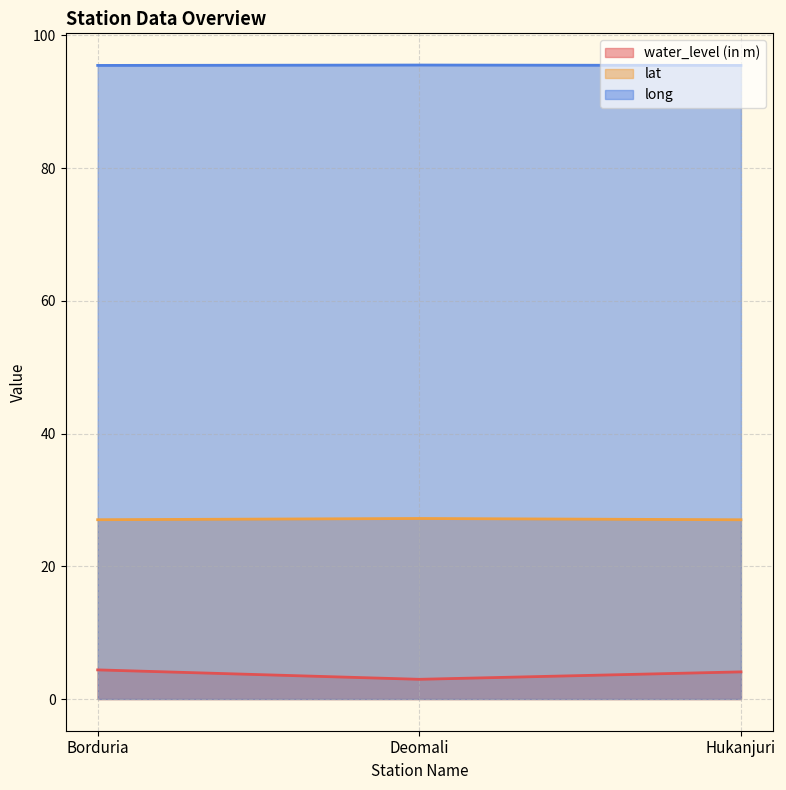

Is the value of lat at Hukanjuri greater than the value of water_level (in m) at Borduria?

Yes